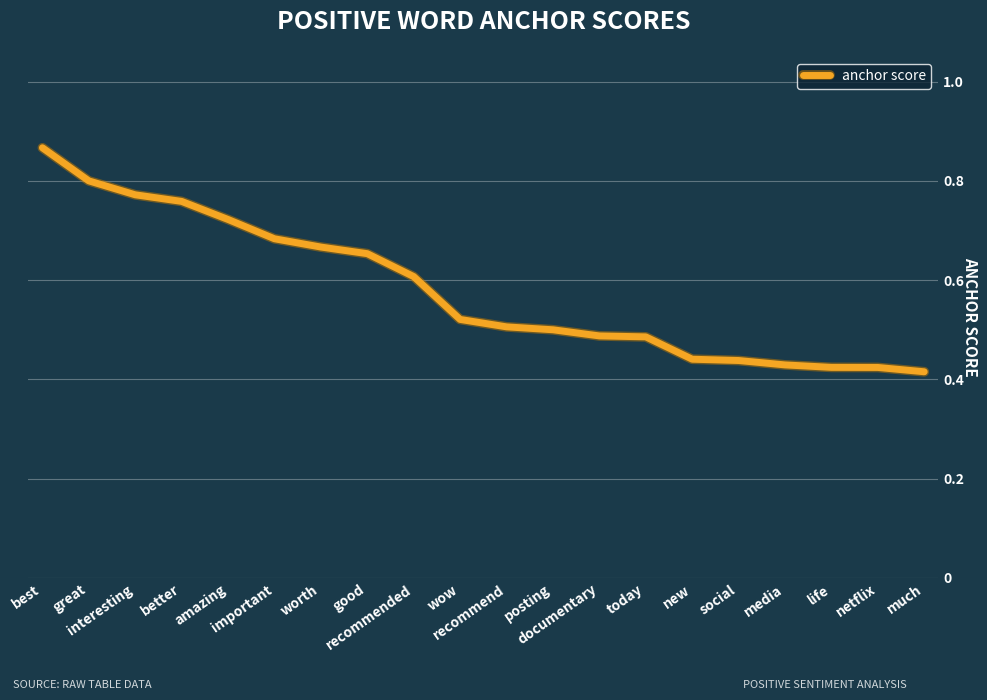

What is the difference between the values at media and recommend?

0.1